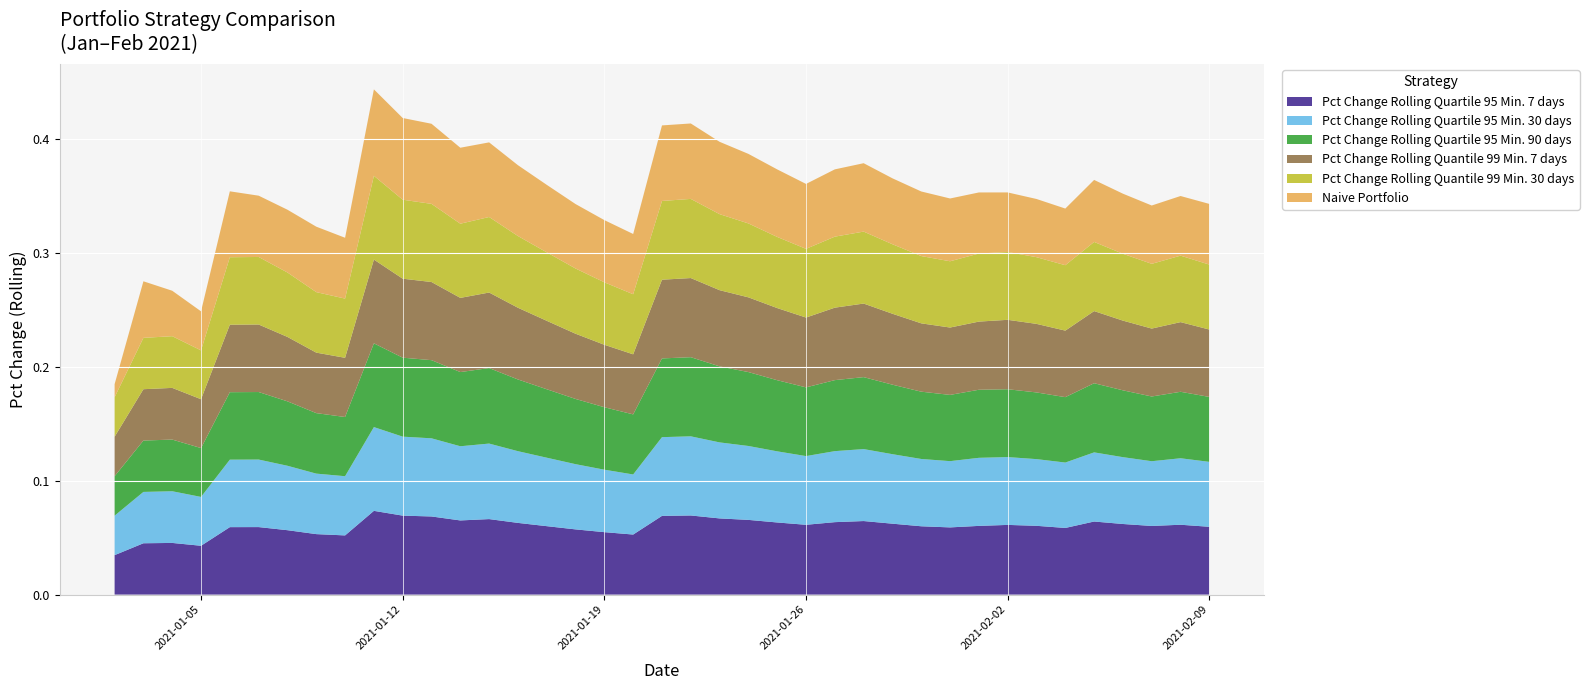

Reading right to left, extract all data points from this chart.

Pct Change Rolling Quartile 95 Min. 7 days: 0.1	0.1	0.1	0.1	0.1	0.1	0.1	0.1	0.1	0.1	0.1	0.1	0.1	0.1	0.1	0.1	0.1	0.1	0.1	0.1	0.1	0.1	0.1	0.1	0.1	0.1	0.1	0.1	0.1	0.1	0.1	0.1	0.1	0.1	0.1	0.0	0.0	0.0	0.0
Pct Change Rolling Quartile 95 Min. 30 days: 0.1	0.1	0.1	0.1	0.1	0.1	0.1	0.1	0.1	0.1	0.1	0.1	0.1	0.1	0.1	0.1	0.1	0.1	0.1	0.1	0.1	0.1	0.1	0.1	0.1	0.1	0.1	0.1	0.1	0.1	0.1	0.1	0.1	0.1	0.1	0.0	0.0	0.0	0.0
Pct Change Rolling Quartile 95 Min. 90 days: 0.1	0.1	0.1	0.1	0.1	0.1	0.1	0.1	0.1	0.1	0.1	0.1	0.1	0.1	0.1	0.1	0.1	0.1	0.1	0.1	0.1	0.1	0.1	0.1	0.1	0.1	0.1	0.1	0.1	0.1	0.1	0.1	0.1	0.1	0.1	0.0	0.0	0.0	0.0
Pct Change Rolling Quantile 99 Min. 7 days: 0.1	0.1	0.1	0.1	0.1	0.1	0.1	0.1	0.1	0.1	0.1	0.1	0.1	0.1	0.1	0.1	0.1	0.1	0.1	0.1	0.1	0.1	0.1	0.1	0.1	0.1	0.1	0.1	0.1	0.1	0.1	0.1	0.1	0.1	0.1	0.0	0.0	0.0	0.0
Pct Change Rolling Quantile 99 Min. 30 days: 0.1	0.1	0.1	0.1	0.1	0.1	0.1	0.1	0.1	0.1	0.1	0.1	0.1	0.1	0.1	0.1	0.1	0.1	0.1	0.1	0.1	0.1	0.1	0.1	0.1	0.1	0.1	0.1	0.1	0.1	0.1	0.1	0.1	0.1	0.1	0.0	0.0	0.0	0.0
Naive Portfolio: 0.1	0.1	0.1	0.1	0.1	0.0	0.1	0.1	0.1	0.1	0.1	0.1	0.1	0.1	0.1	0.1	0.1	0.1	0.1	0.1	0.1	0.1	0.1	0.1	0.1	0.1	0.1	0.1	0.1	0.1	0.1	0.1	0.1	0.1	0.1	0.0	0.0	0.0	0.0